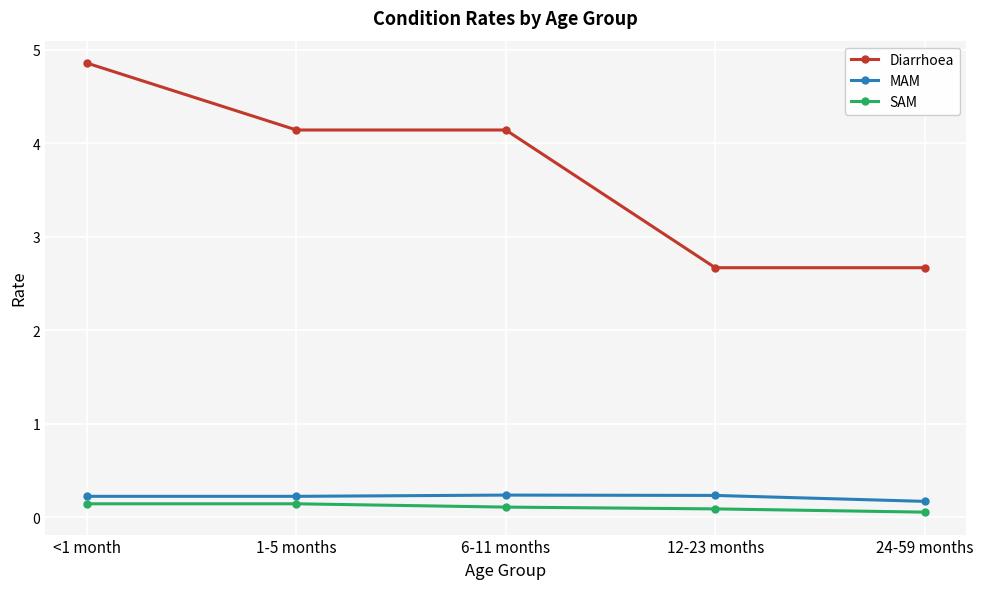

What is the maximum value for SAM?

0.1